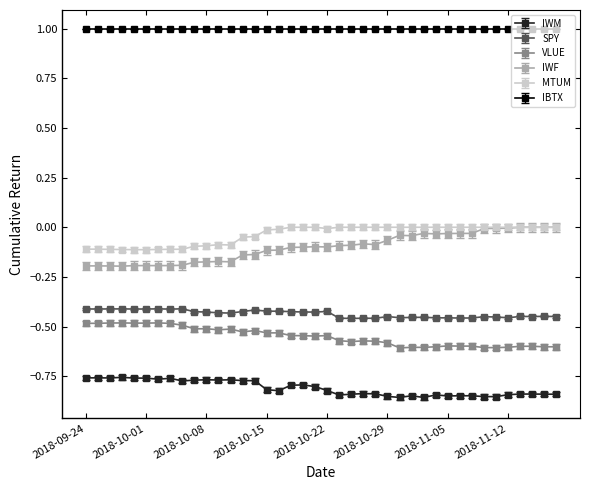

True or false: IWF has more than 2 interior local peaks.

True